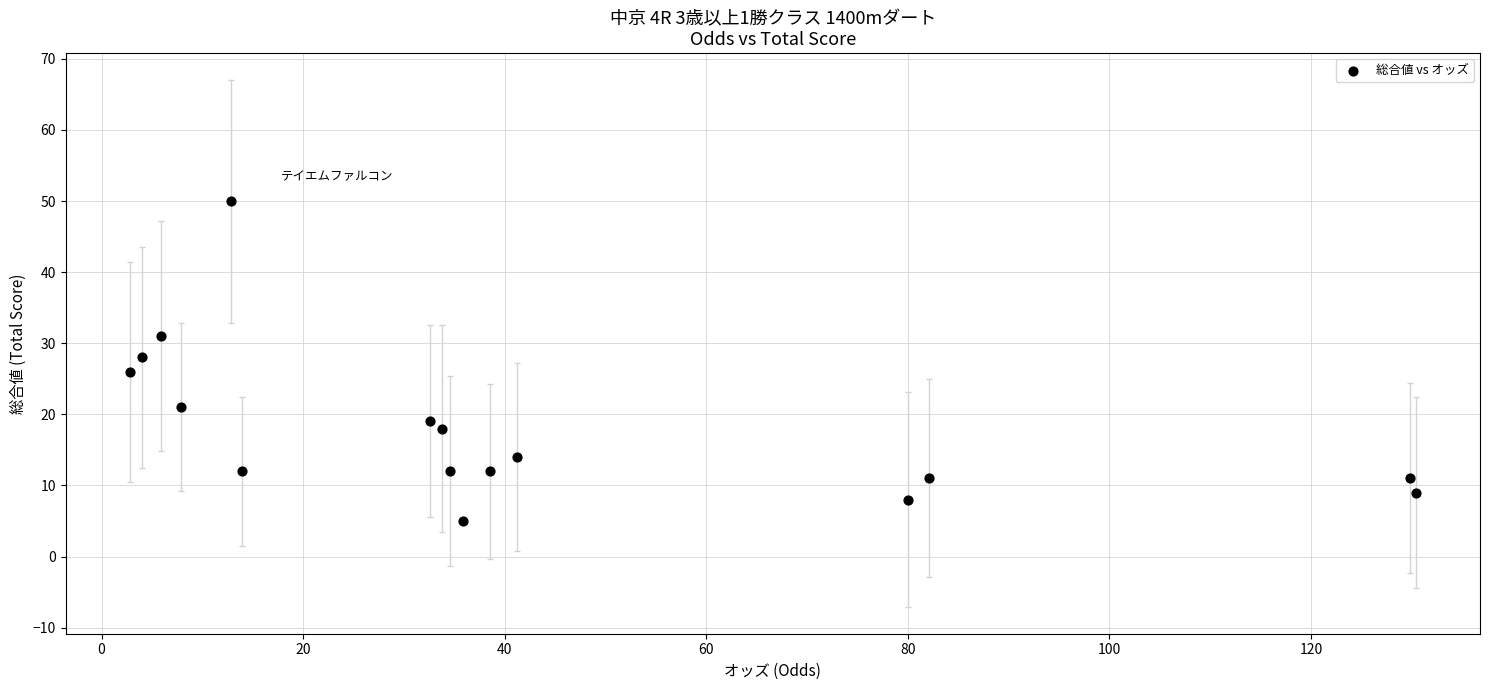

What is the range of Y values (max minus min)?

45